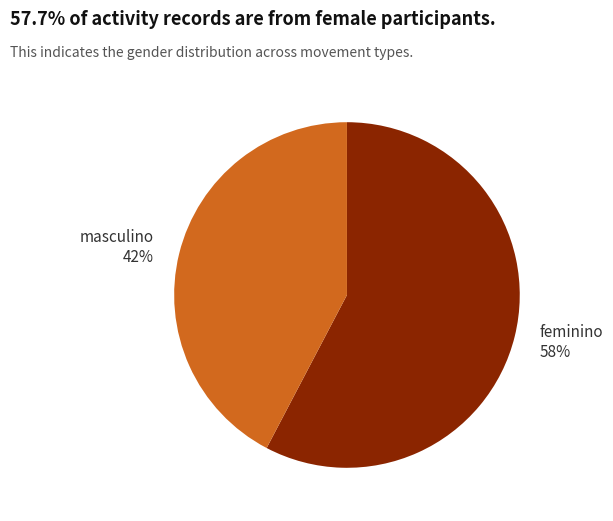

Does feminino represent more than half of the total?

Yes